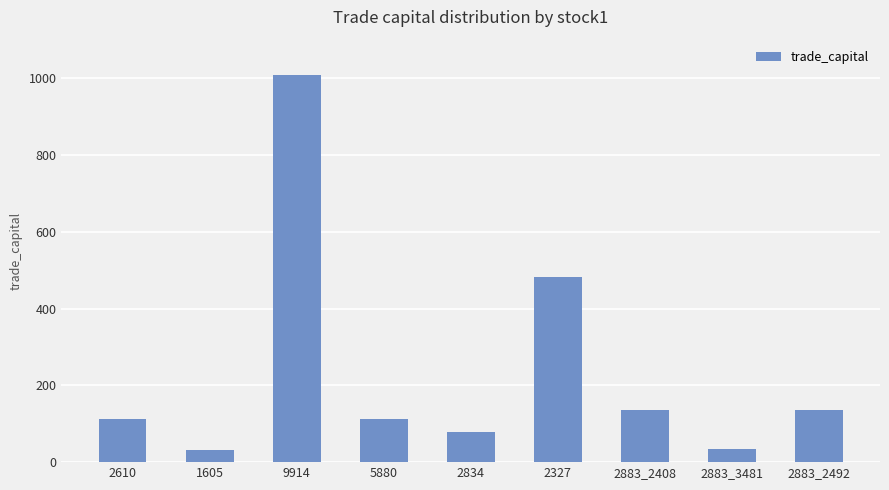

How many bars are there in total?

9